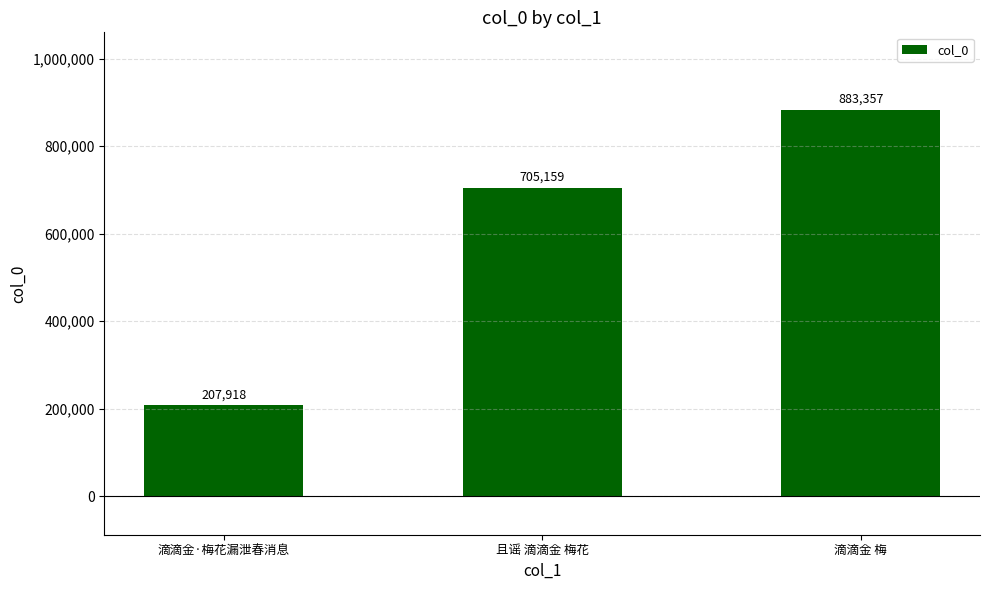

What is the minimum value shown in the chart?

207918